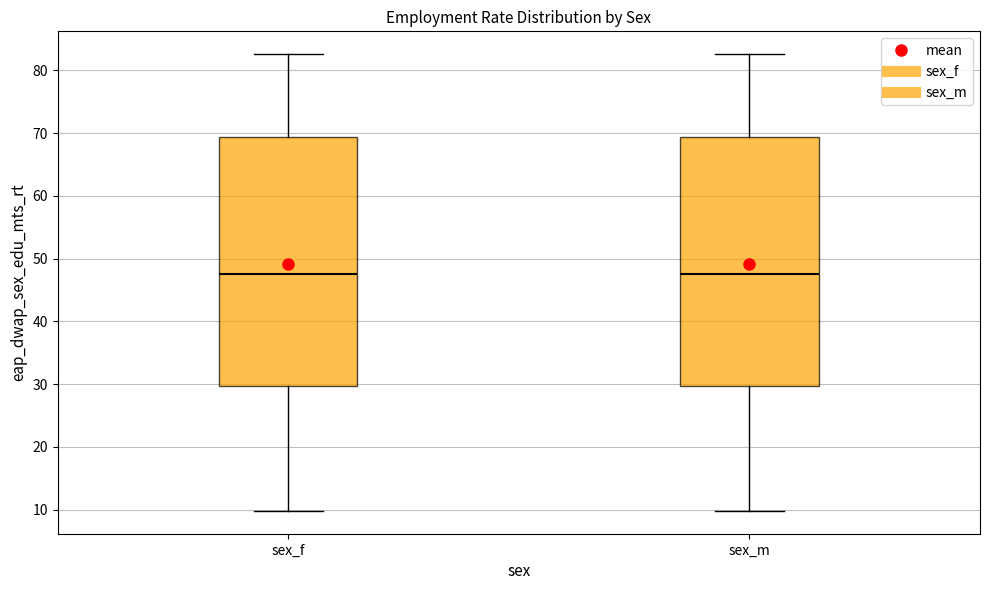

Reading left to right, transcribe this box plot: for each box, give where its median line is, the range the box spans, and where its two whiskers end, as read against the y-axis. The values are not printed on the chart, so give them approximately, as read against the axis.

sex_f: median 48, box 30 to 69, whiskers 10 to 83
sex_m: median 48, box 30 to 69, whiskers 10 to 83